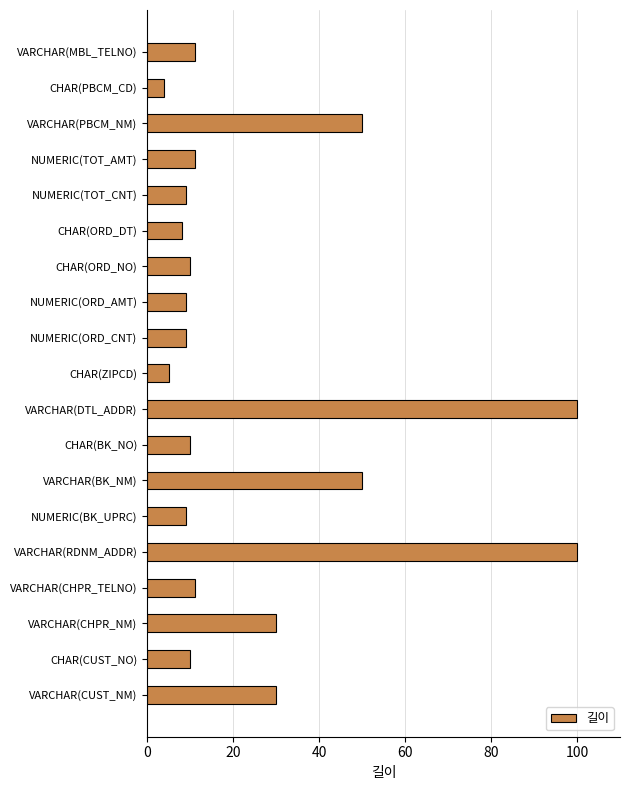

Are the bars grouped side by side (vs. stacked)?

No